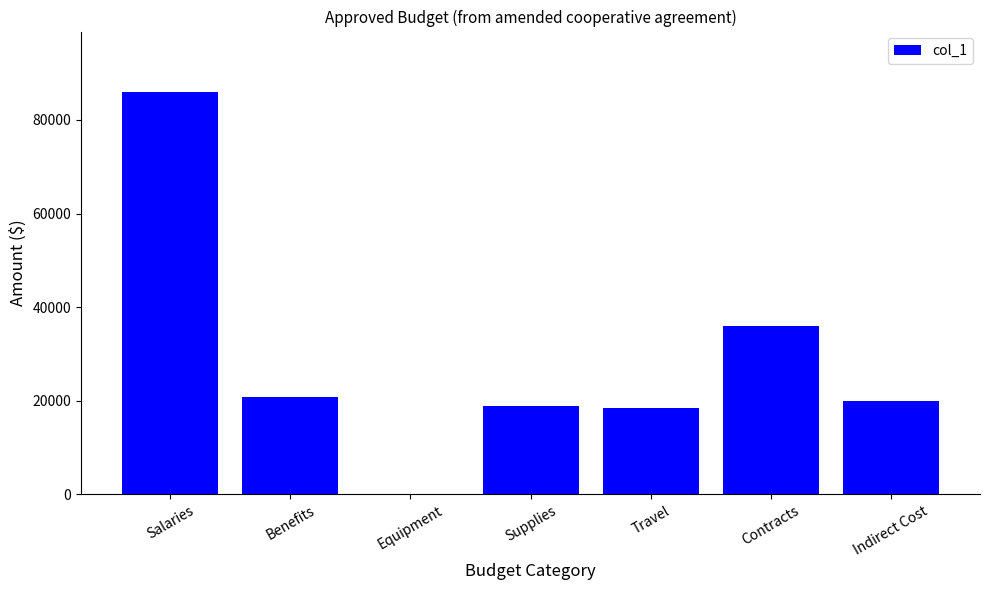

Approximately how many times larger is the value at Indirect Cost compared to Travel?

1.1